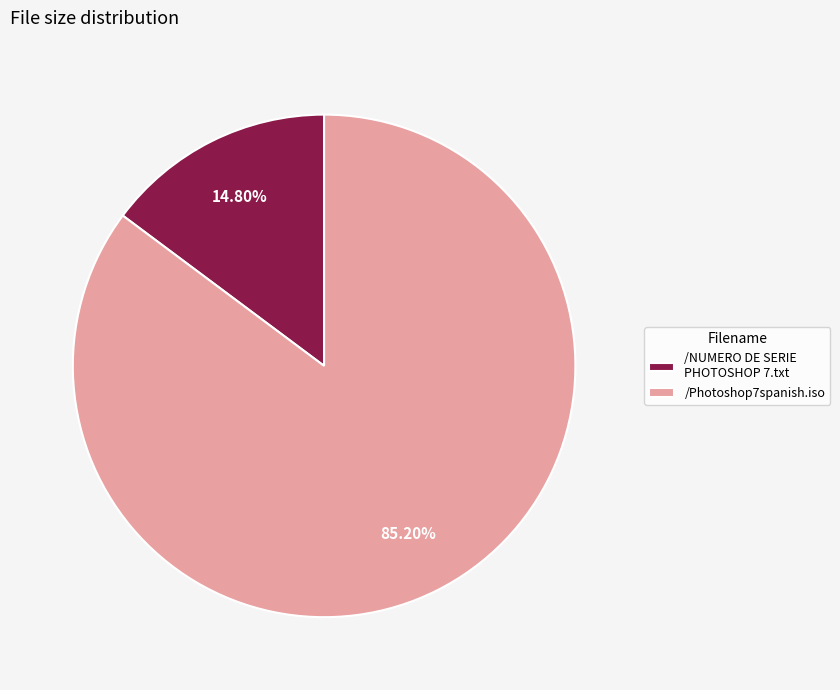

Which has a higher value, /Photoshop7spanish.iso or /NUMERO DE SERIE PHOTOSHOP 7.txt?

/Photoshop7spanish.iso